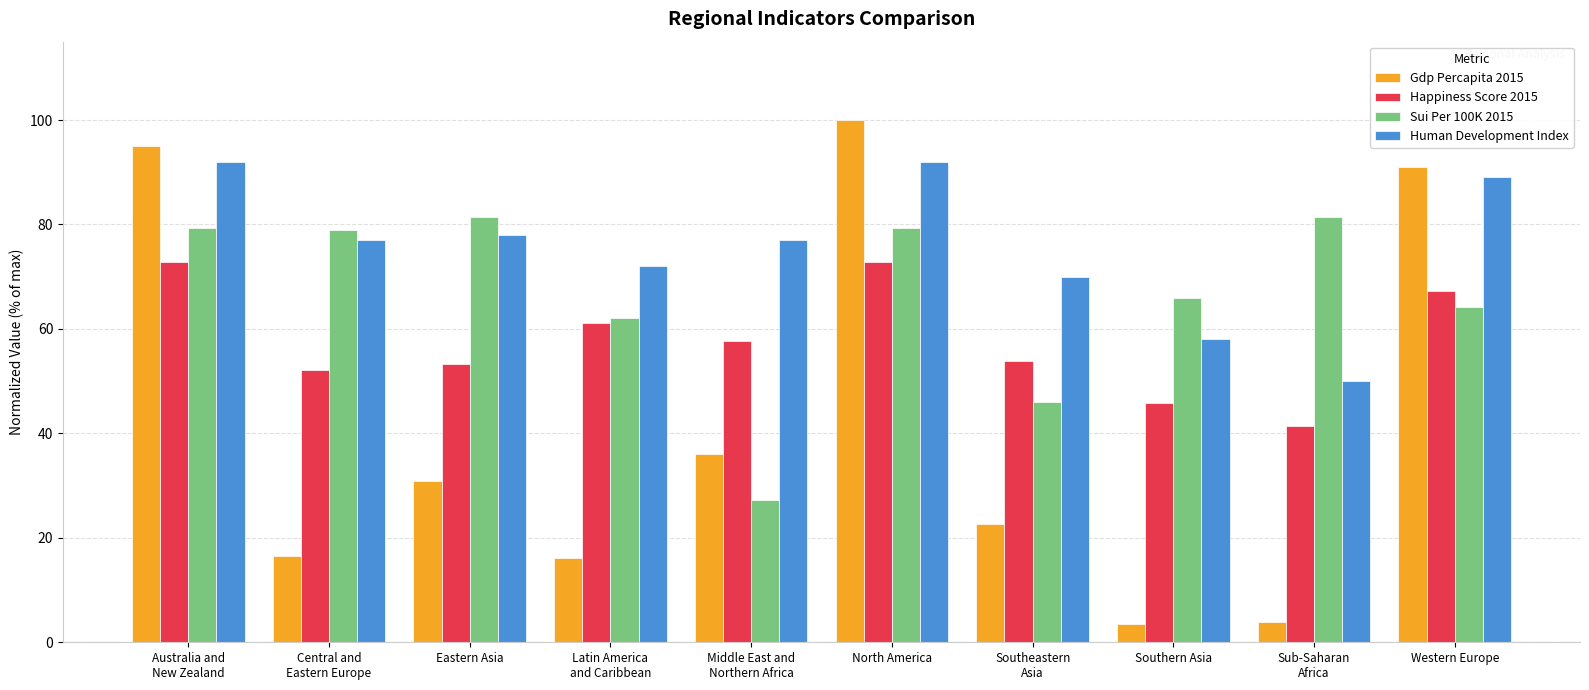

Where is Gdp Percapita 2015 nearest to the value 51?

Middle East and
Northern Africa